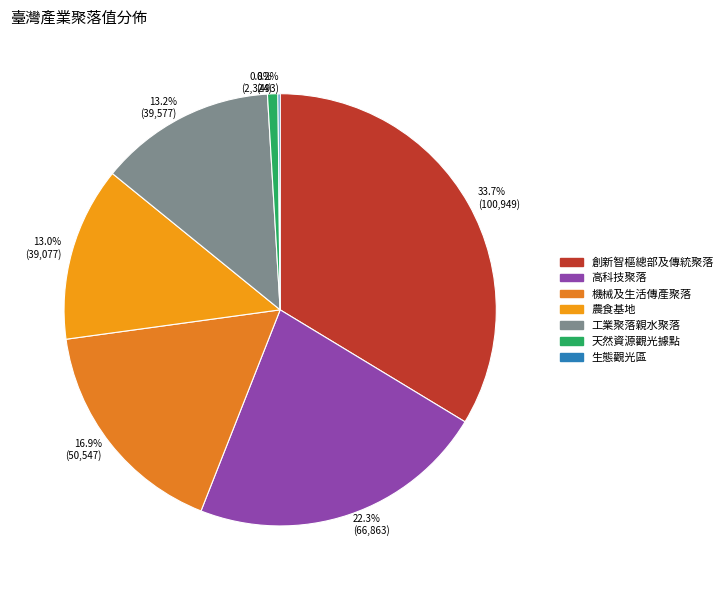

What portion of the pie excludes 機械及生活傳產聚落?

83.1%